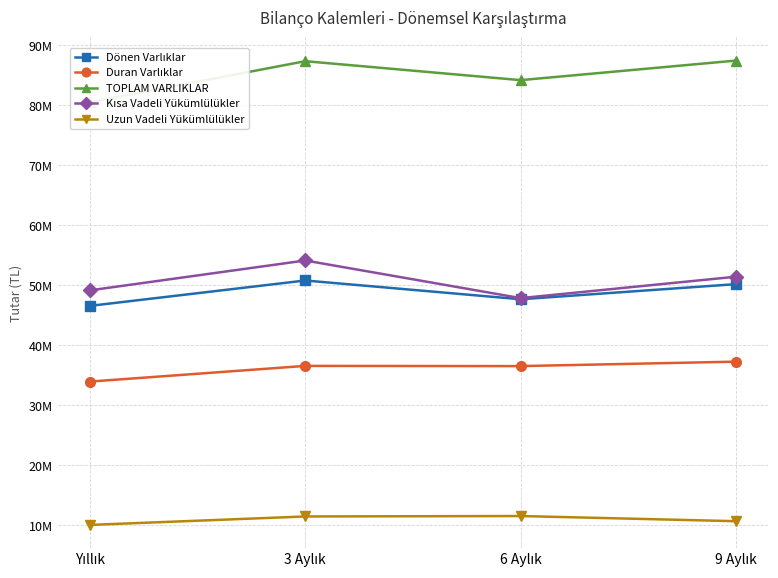

Is the value of Duran Varlıklar at 9 Aylık greater than the value of TOPLAM VARLIKLAR at 3 Aylık?

No